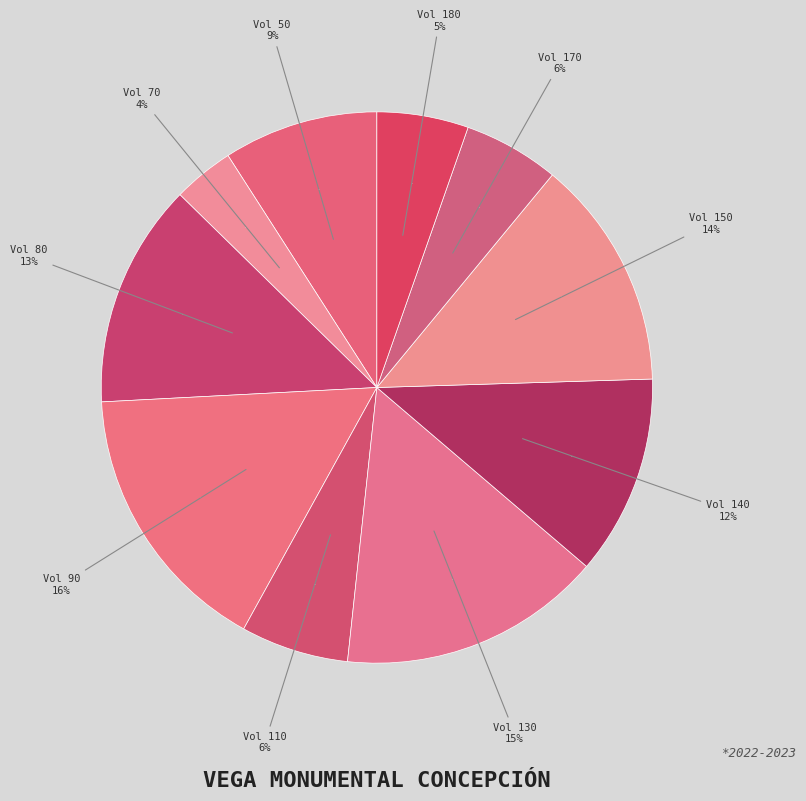

What is the change in value from 110 to 170?

-367